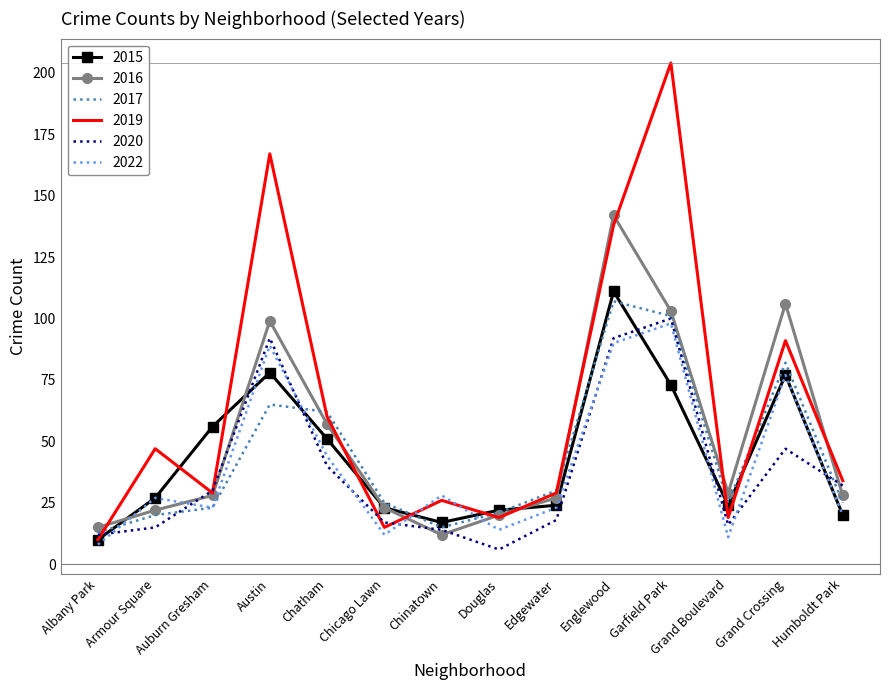

What is the sum of the 2019 values at Edgewater and Albany Park?

39